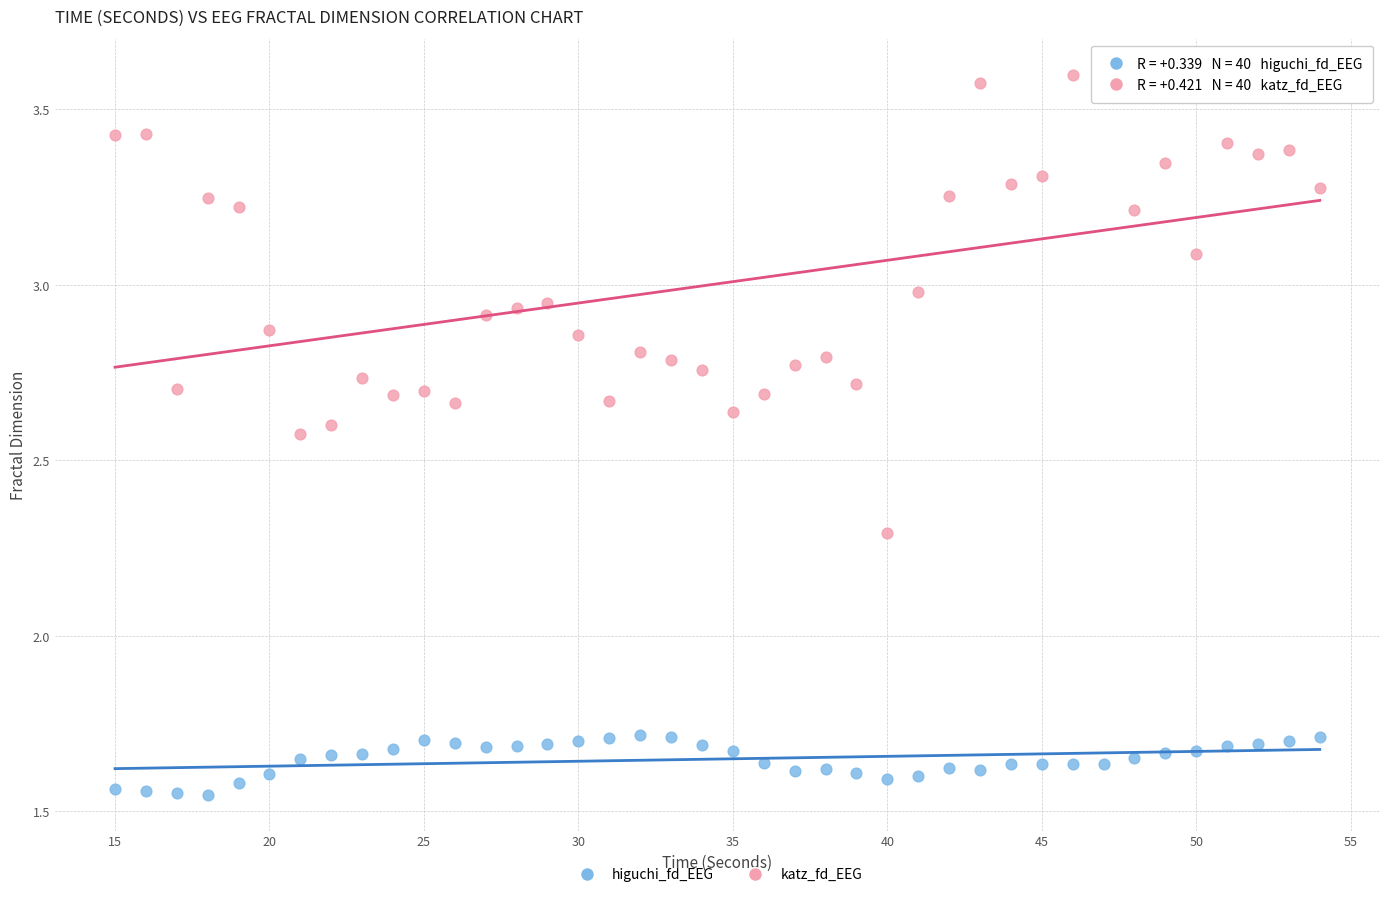

Which series contains the highest Y value?

katz_fd_EEG